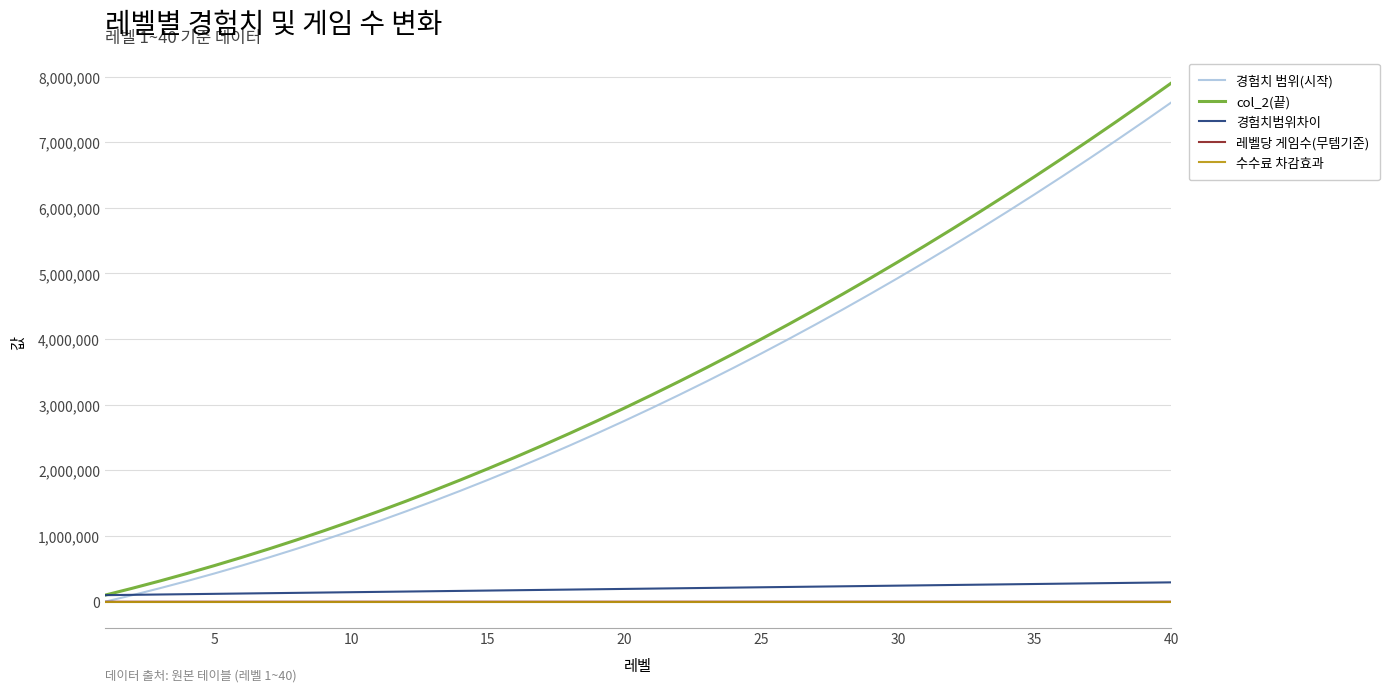

What is the highest value of the col_2(끝) series?

7900000.0